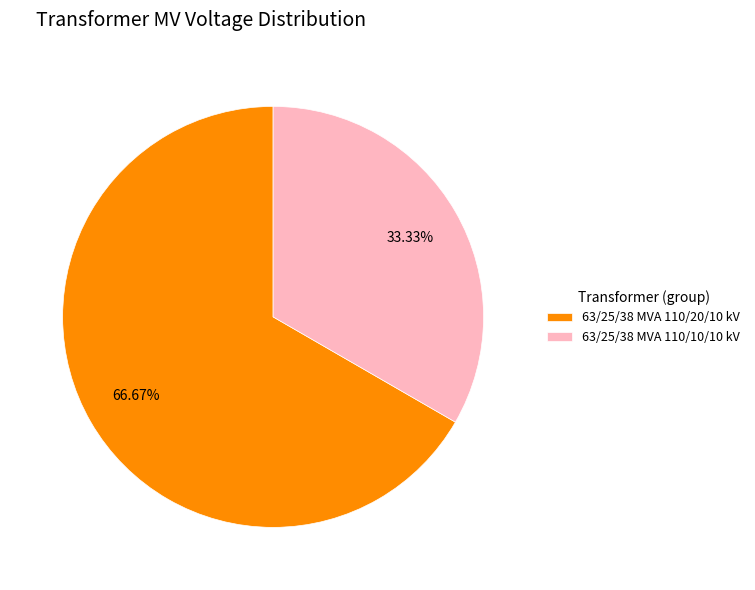

What portion of the pie excludes 63/25/38 MVA 110/10/10 kV?

66.7%